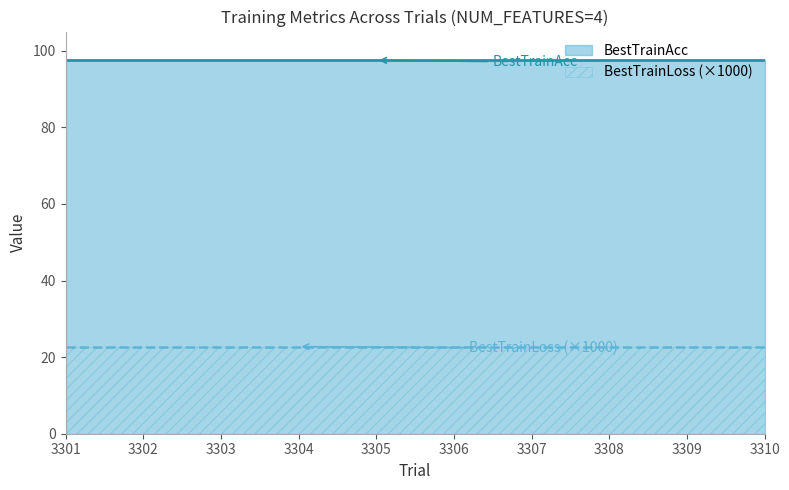

At how many categories does at least one series exceed 16?

10